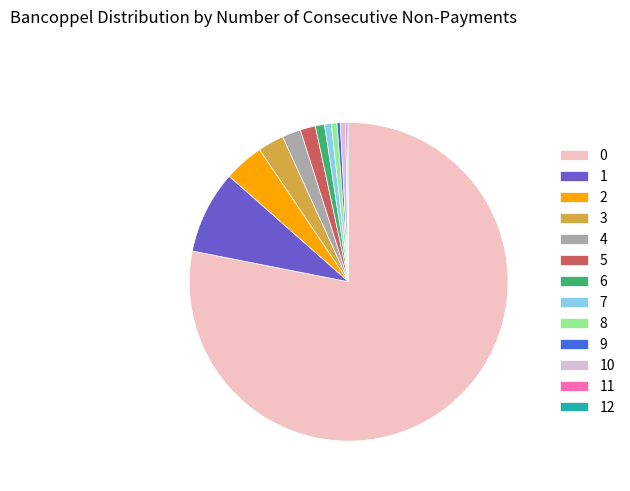

Does 4 account for over 50% of the chart?

No